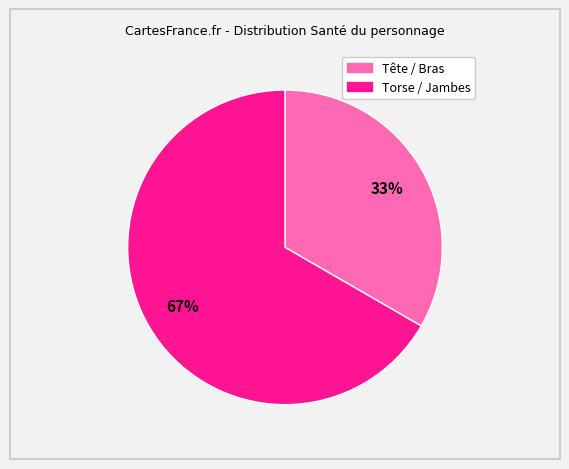

Is there any slice that represents more than half of the pie?

Yes